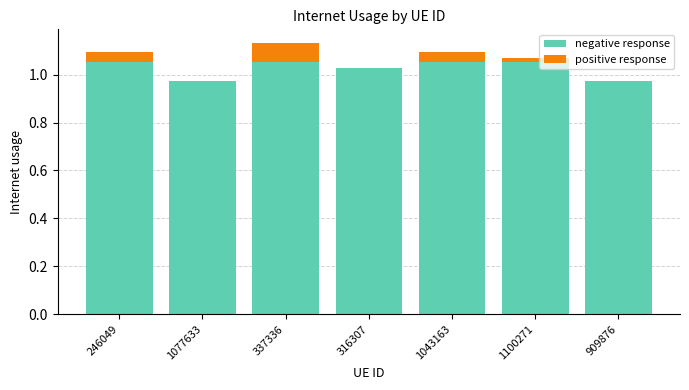

How many data points does each series have?

7